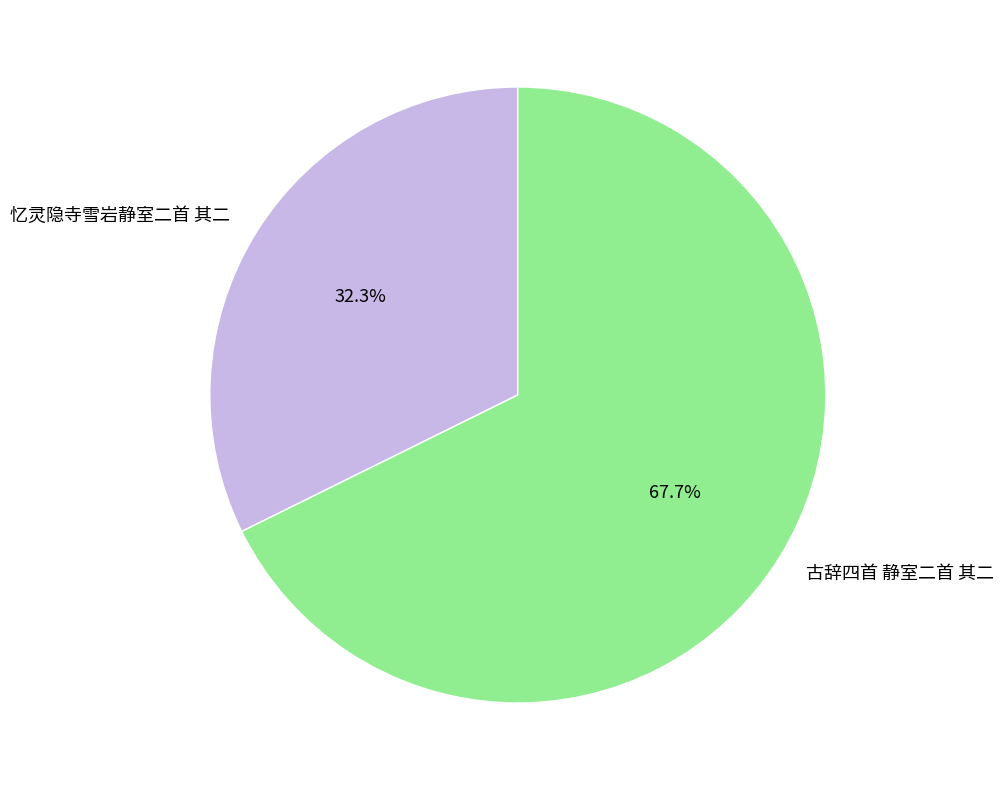

To the nearest percent, what percentage of the pie is 忆灵隐寺雪岩静室二首 其二?

32%